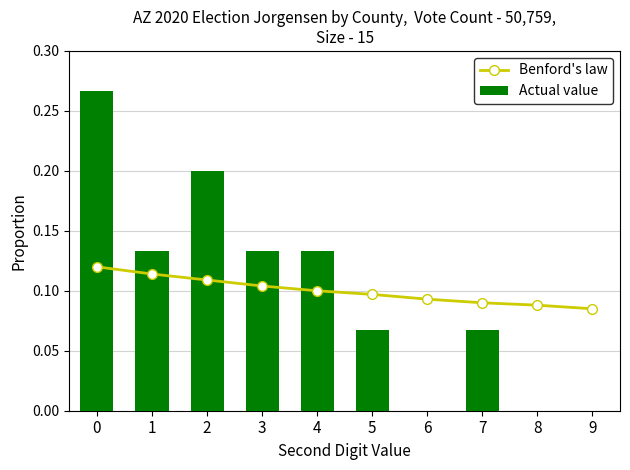

Is the value of Benford's law at 1 greater than the value of Actual value at 0?

No